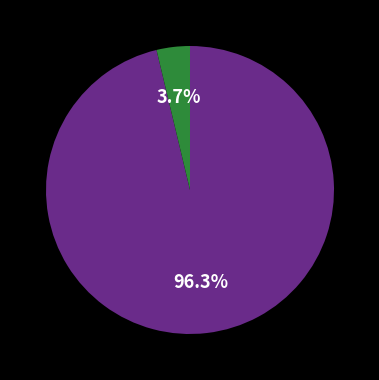

Does any single category account for the majority?

Yes